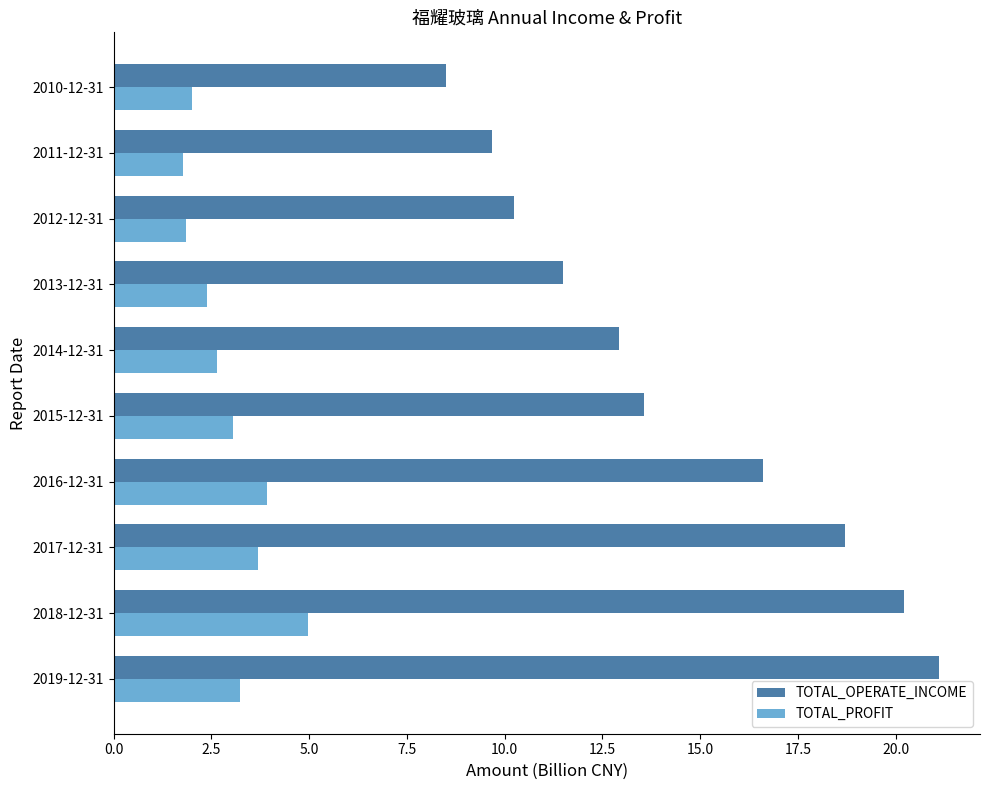

How many data points in TOTAL_PROFIT are above 3?

5